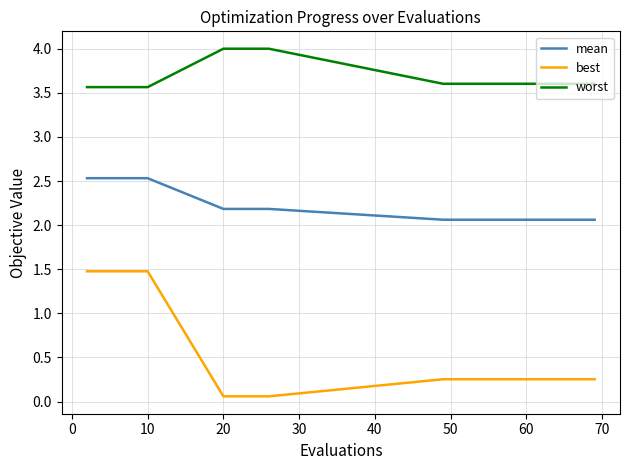

What is the maximum value for best?

1.5